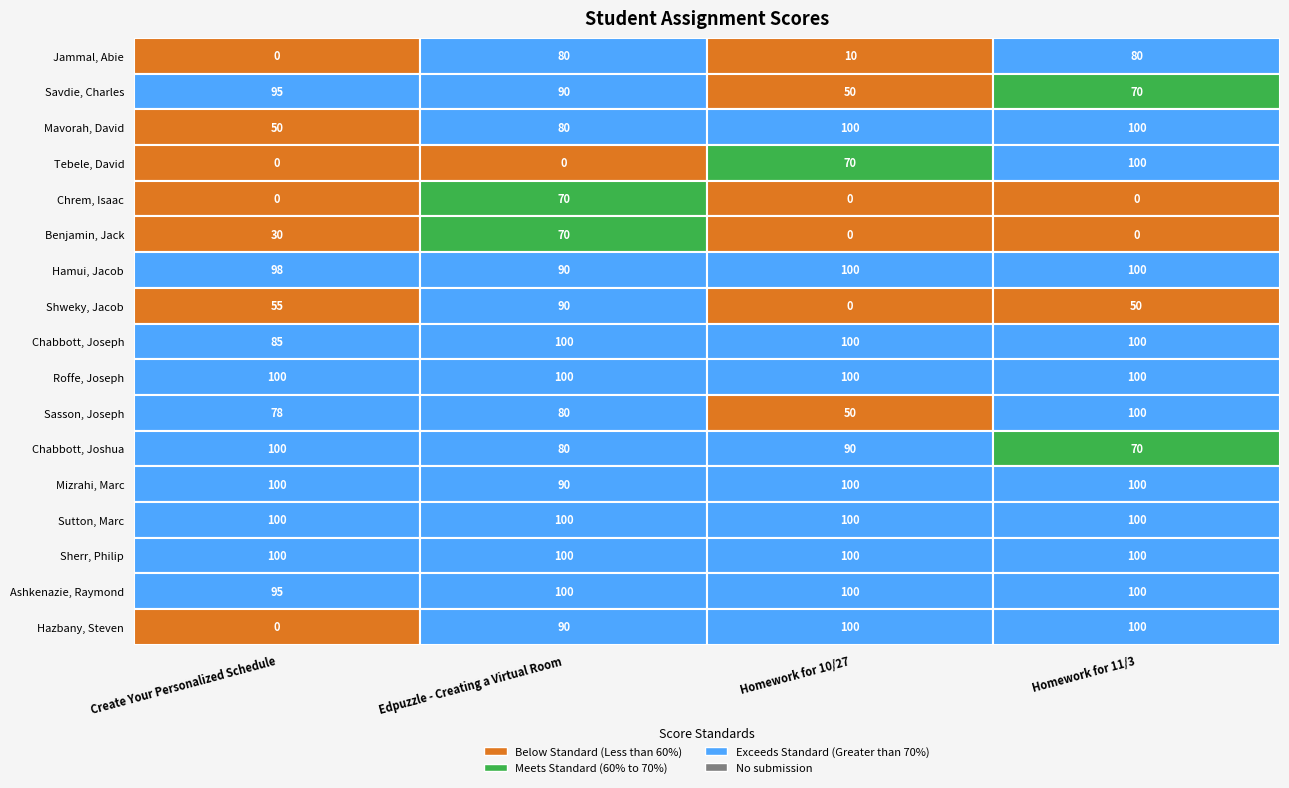

How many values in the Savdie, Charles series are below 90?

2